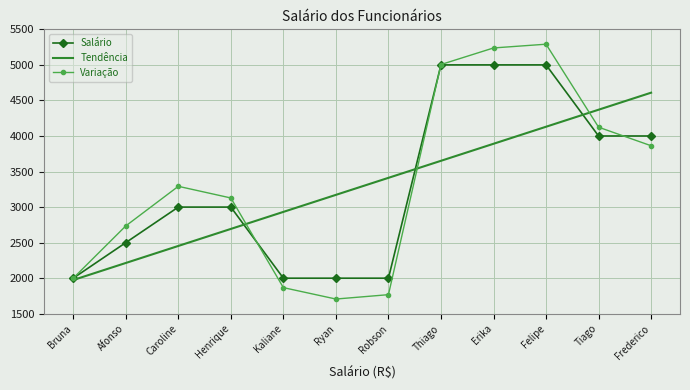

Reading left to right, extract all data points from this chart.

Salário: Bruna=2000.0	Afonso=2500.0	Caroline=3000.0	Henrique=3000.0	Kaliane=2000.0	Ryan=2000.0	Robson=2000.0	Thiago=5000.0	Erika=5000.0	Felipe=5000.0	Tiago=4000.0	Frederico=4000.0
Tendência: Bruna=1974.4	Afonso=2213.9	Caroline=2453.4	Henrique=2692.9	Kaliane=2932.4	Ryan=3171.9	Robson=3411.4	Thiago=3650.9	Erika=3890.4	Felipe=4130.0	Tiago=4369.5	Frederico=4609.0
Variação: Bruna=2000.0	Afonso=2735.0	Caroline=3292.2	Henrique=3128.2	Kaliane=1867.2	Ryan=1706.7	Robson=1768.2	Thiago=5005.0	Erika=5238.1	Felipe=5291.0	Tiago=4123.6	Frederico=3862.7